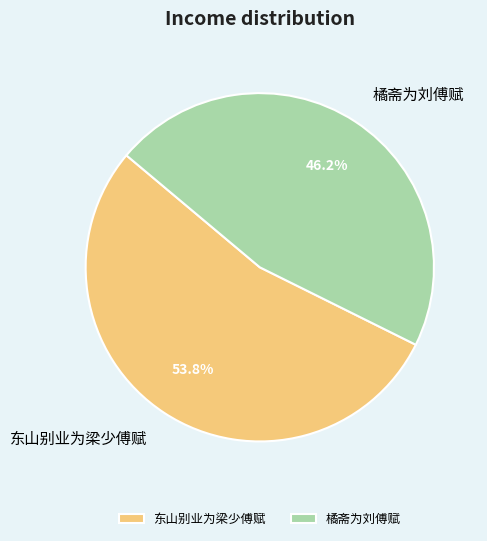

Rank the categories by value from highest to lowest.

东山别业为梁少傅赋, 橘斋为刘傅赋